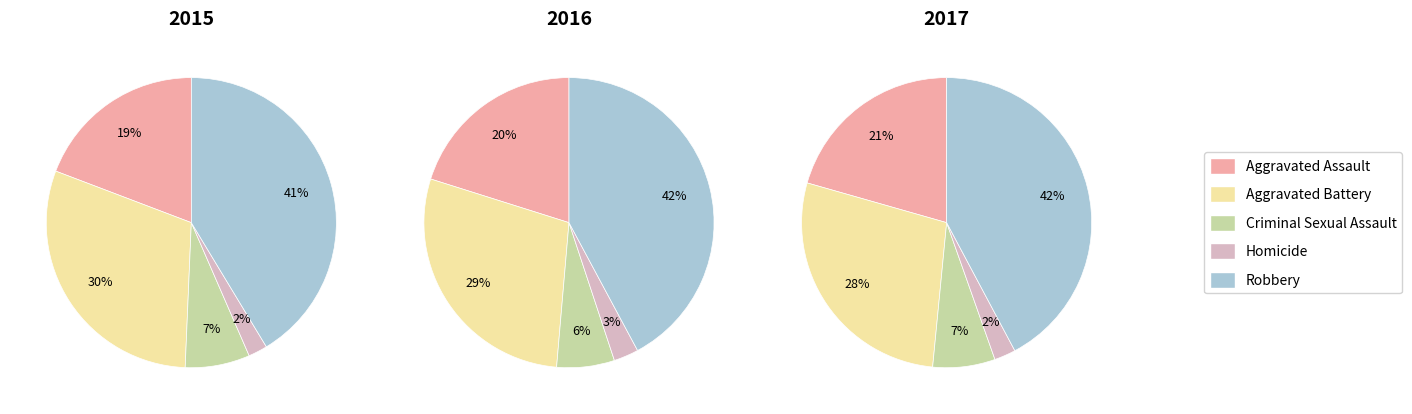

Is the sum of Aggravated Assault and Robbery greater than half?

Yes